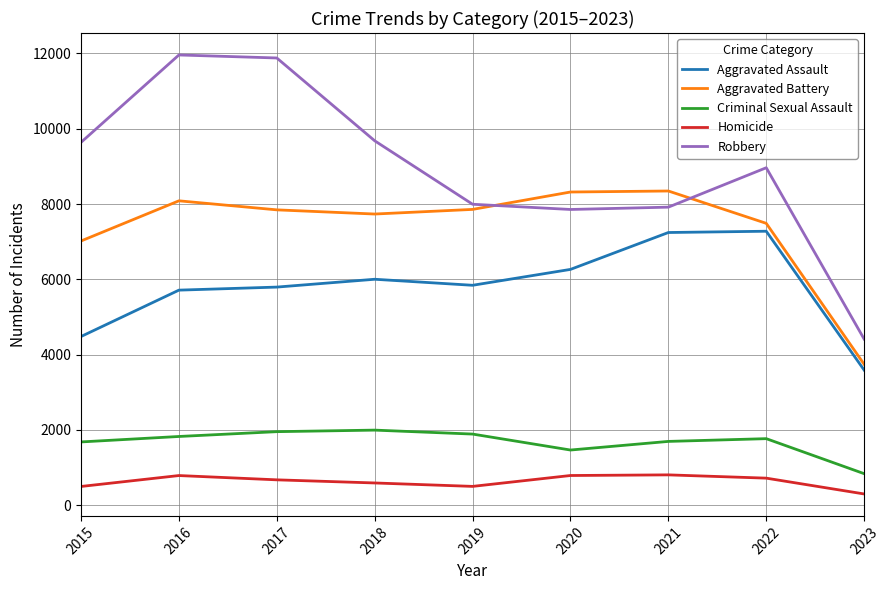

How many intersections are there between Robbery and Aggravated Battery?

2